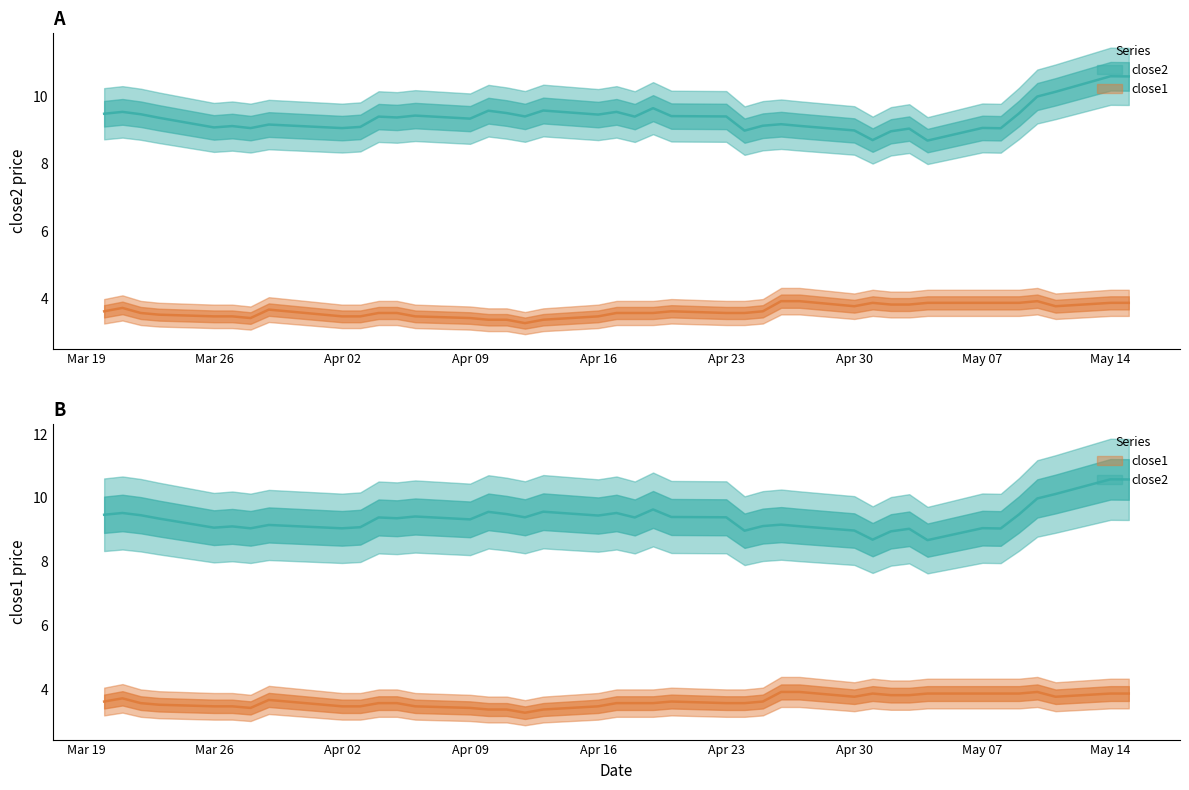

Rank the series by their average value, from highest to lowest.

close2, close1